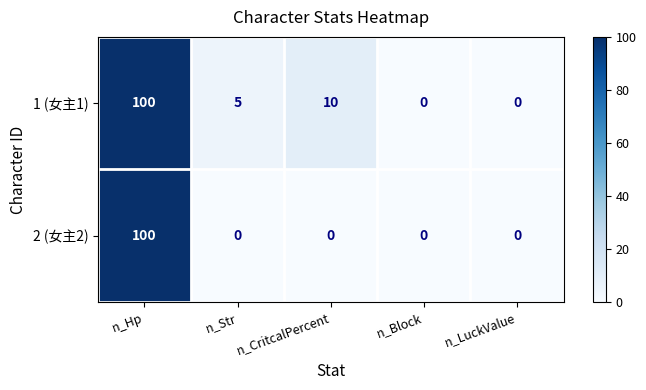

What is the maximum value shown in the chart?

100